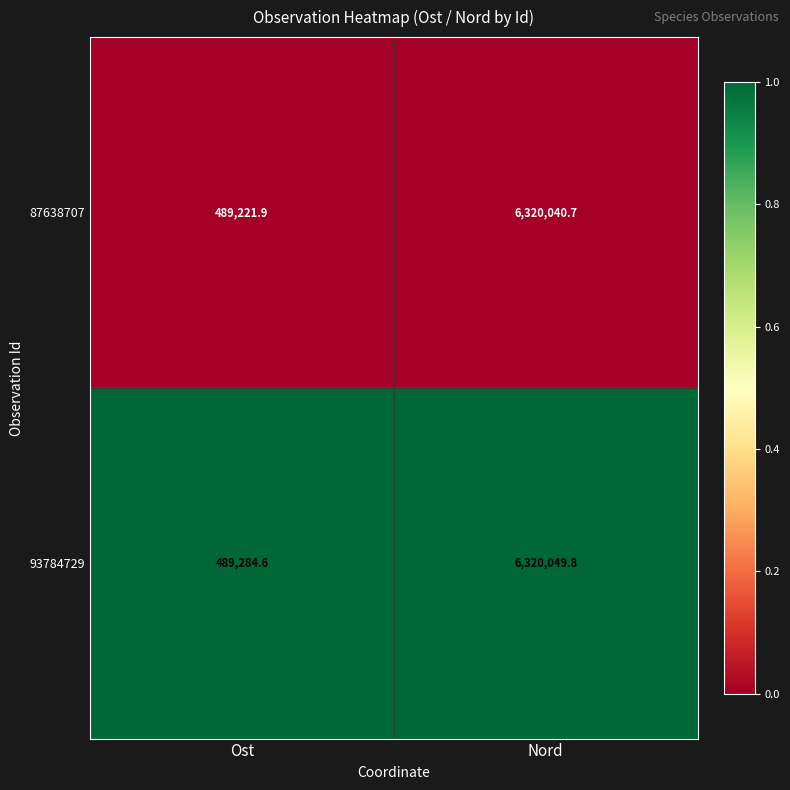

Reading left to right, what are all the values shown in this chart?

87638707: Ost=489221.9	Nord=6320040.7
93784729: Ost=489284.6	Nord=6320049.8